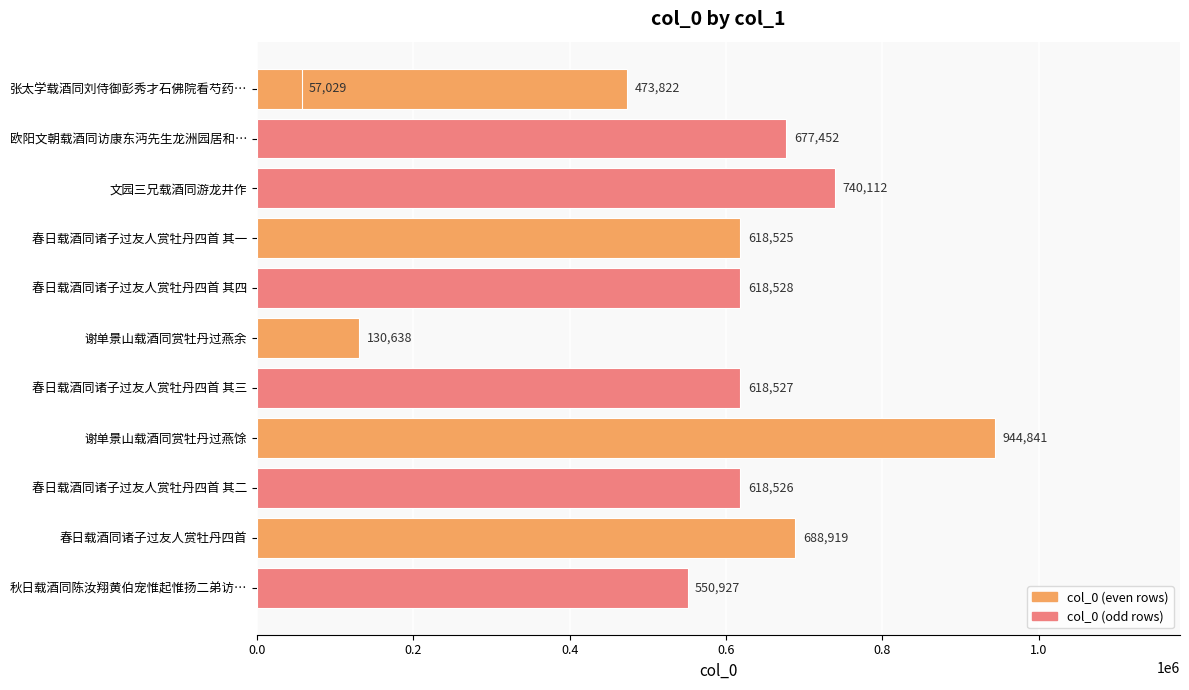

What is the minimum value shown in the chart?

57029